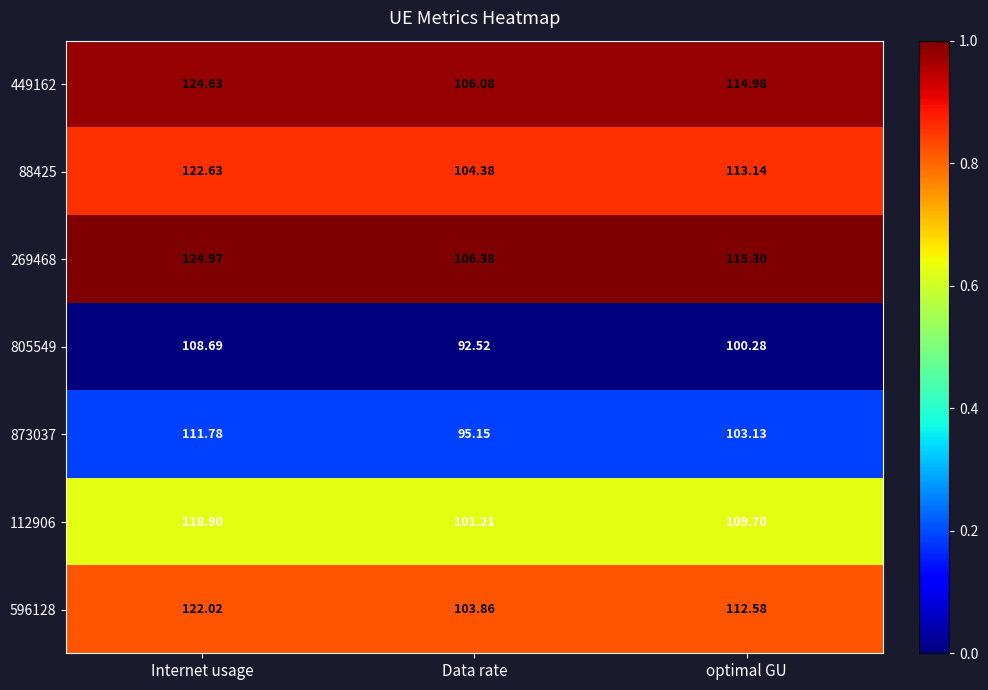

Where does the 805549 series first go above 100?

Internet usage